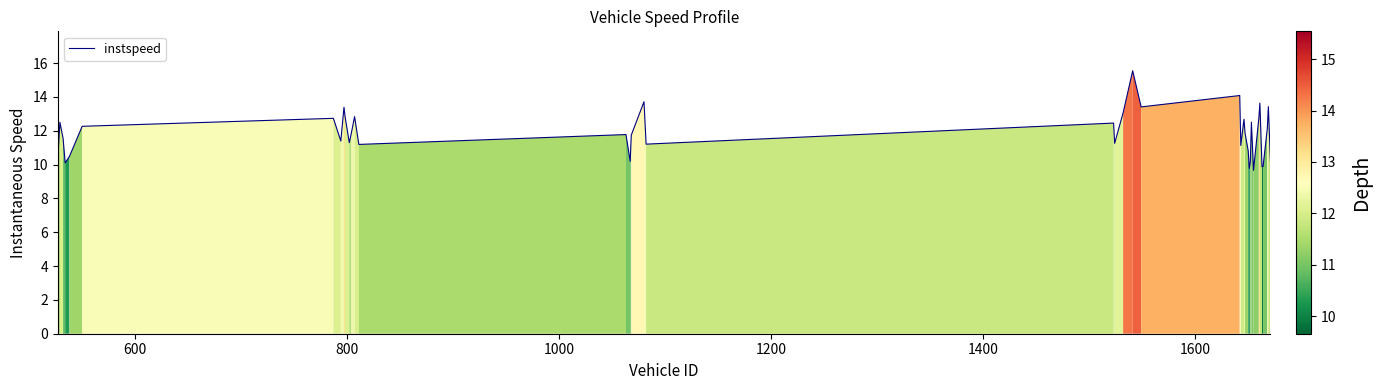

What is the minimum value shown in the chart?

9.7